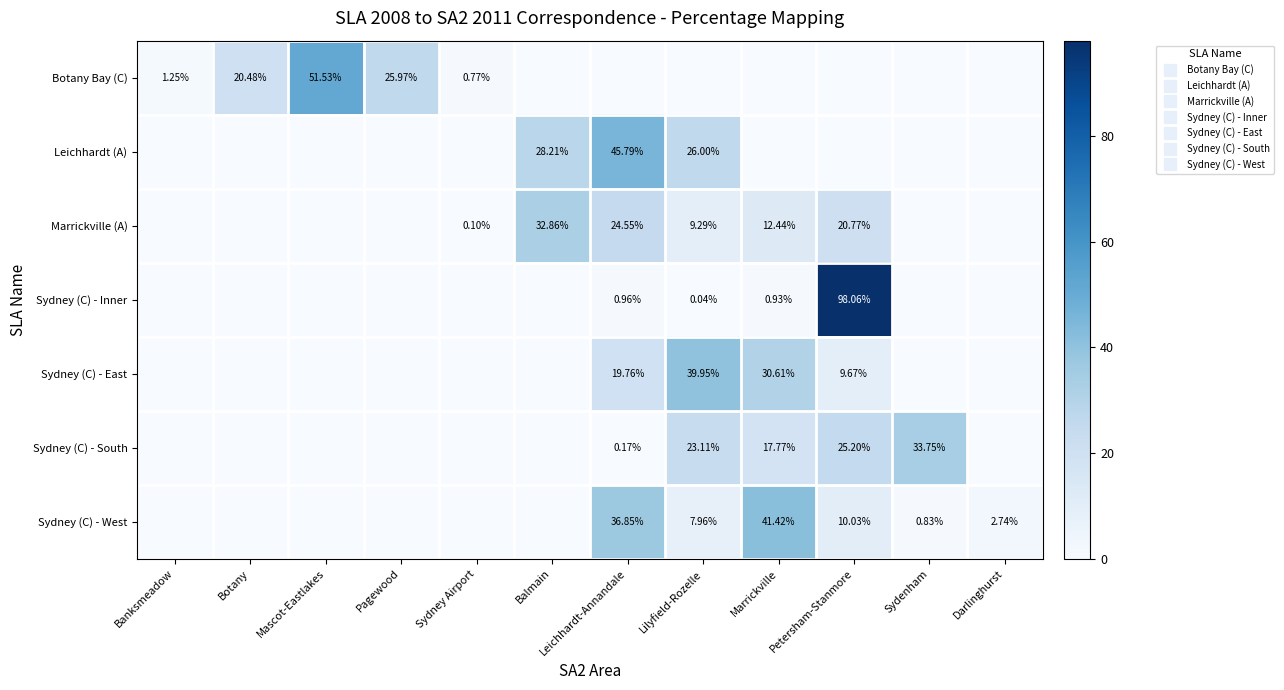

Which has a higher value, Sydenham or Botany?

Botany